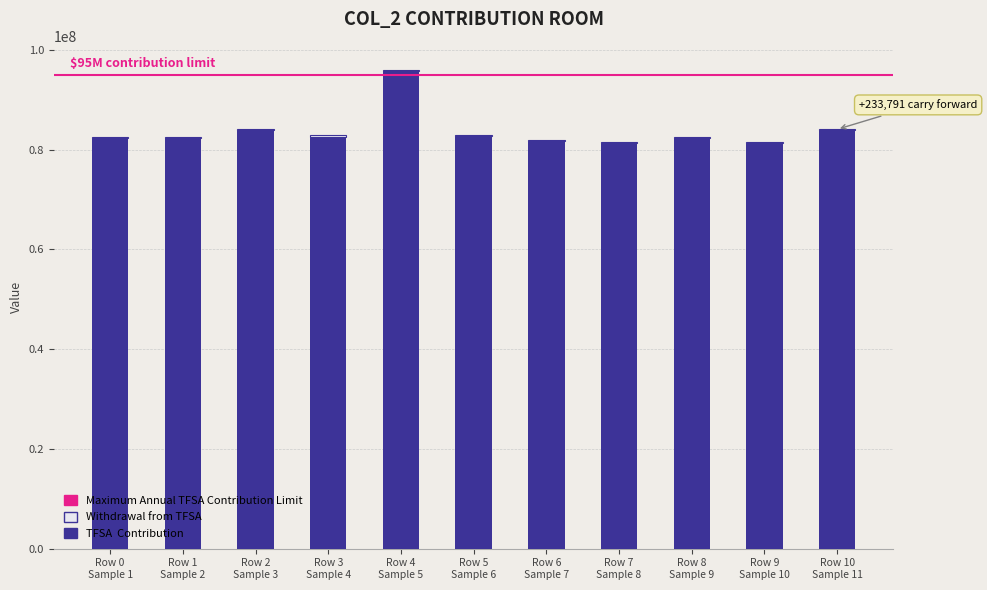

Count the number of data series in this chart.

2